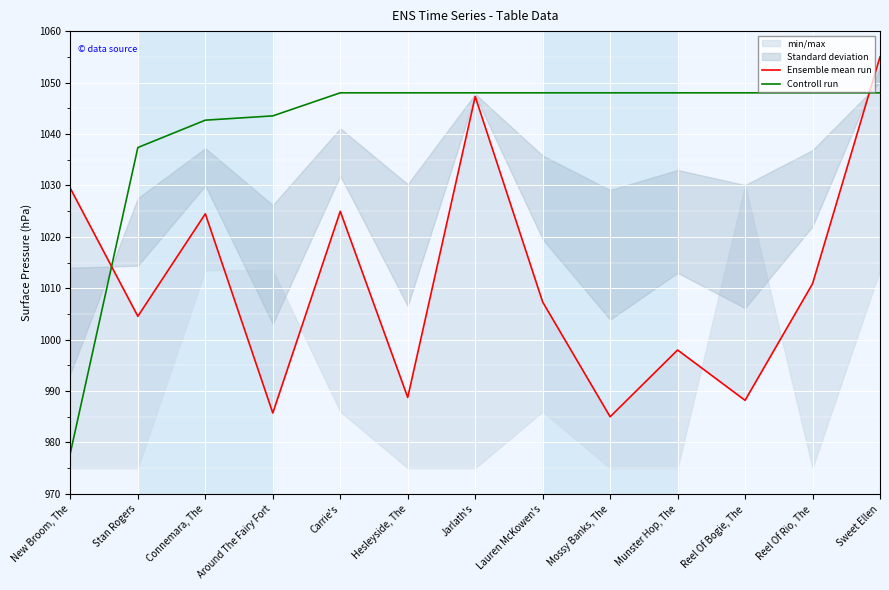

What is the total value across all series at Around The Fairy Fort?

2029.2